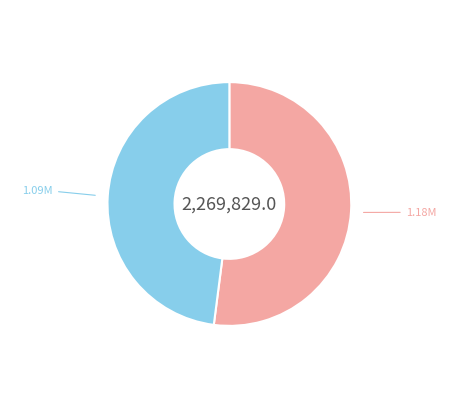

Does any single category account for the majority?

Yes